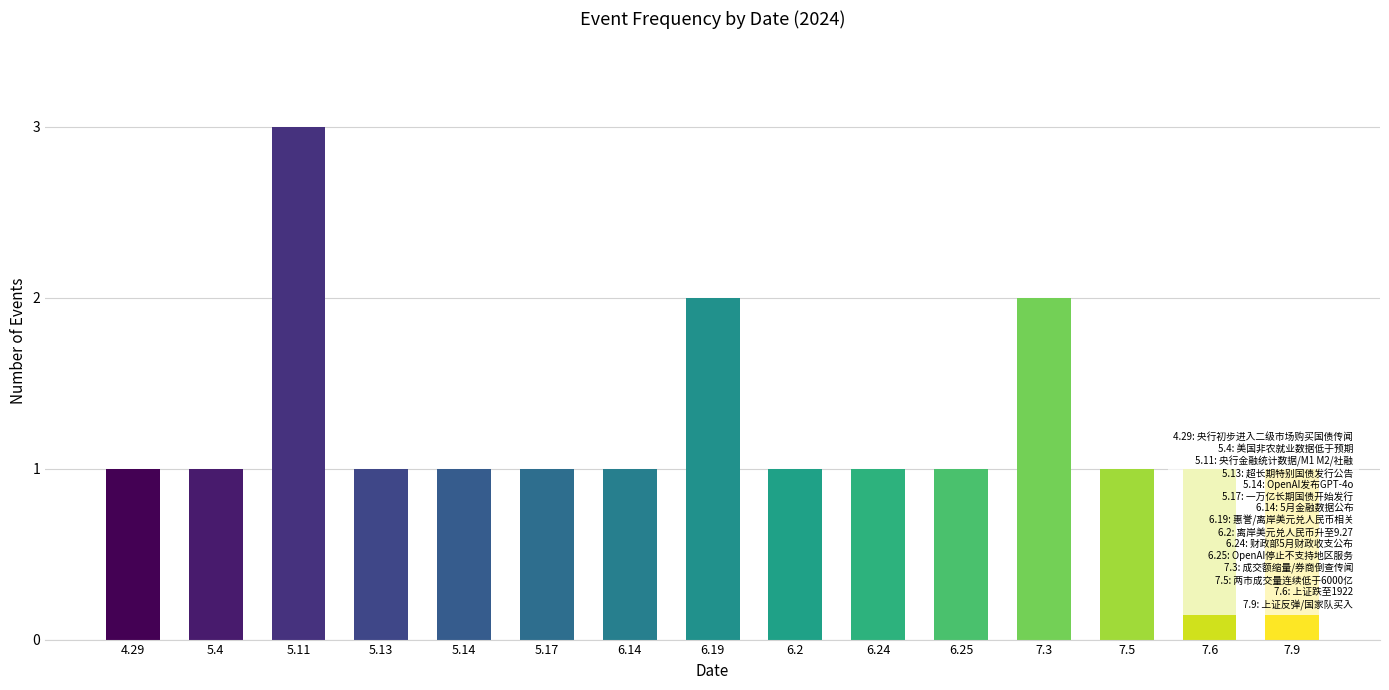

Rank the categories by value from lowest to highest.

4.29, 5.4, 5.13, 5.14, 5.17, 6.14, 6.2, 6.24, 6.25, 7.5, 7.6, 7.9, 6.19, 7.3, 5.11